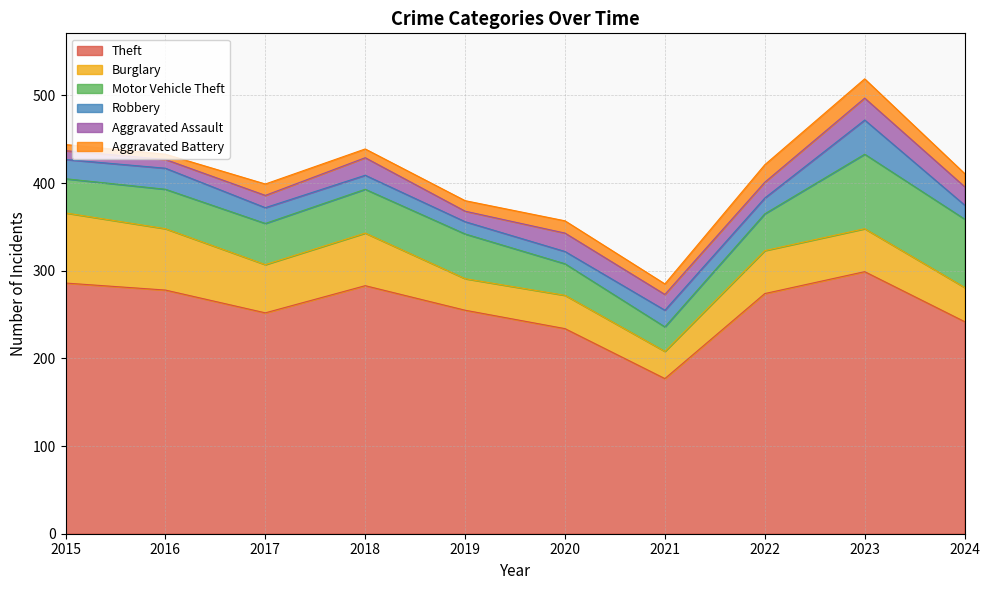

List the labels in order of Aggravated Battery value, smallest first.

2016, 2015, 2018, 2019, 2021, 2017, 2020, 2024, 2022, 2023